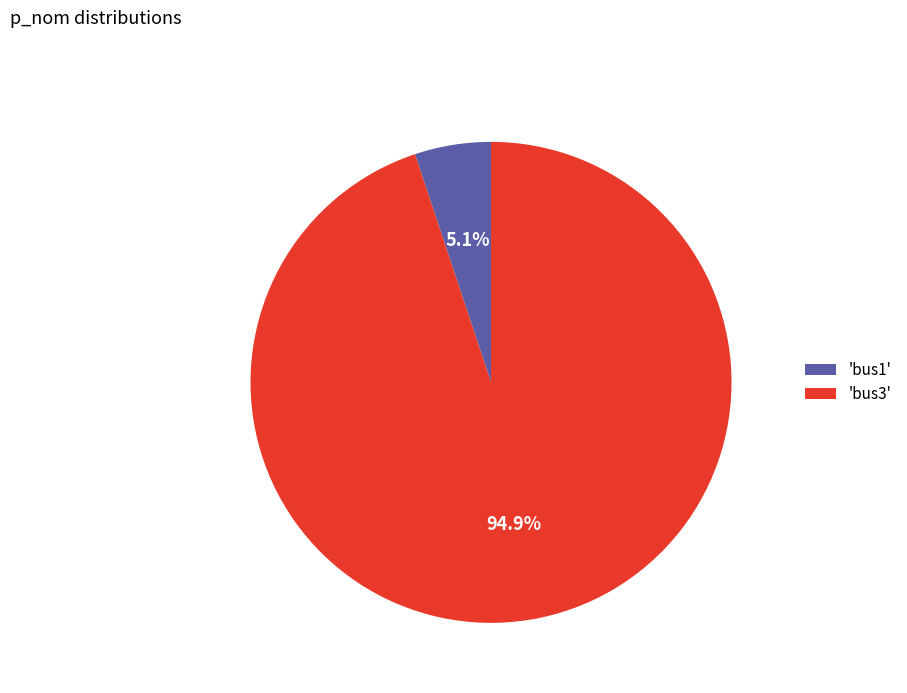

Between 'bus3' and 'bus1', which is larger?

'bus3'